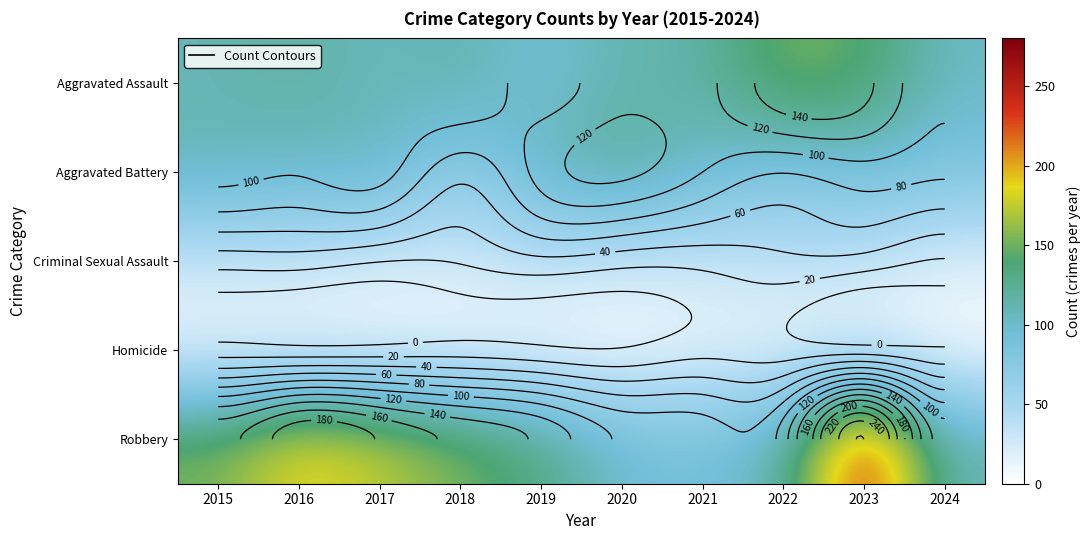

What is the spread (max minus min) of values at 2019?

130